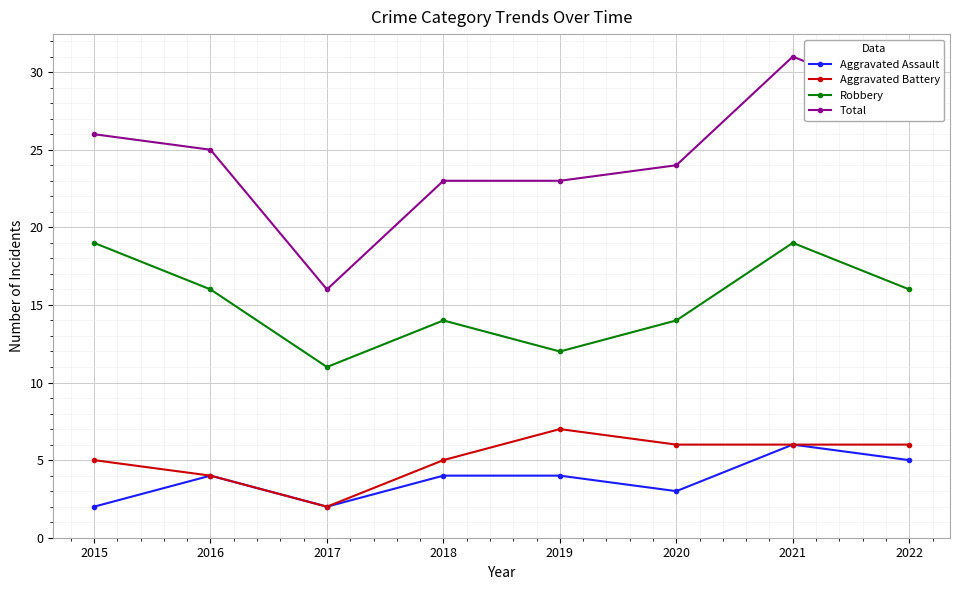

What is the minimum value for Aggravated Battery?

2